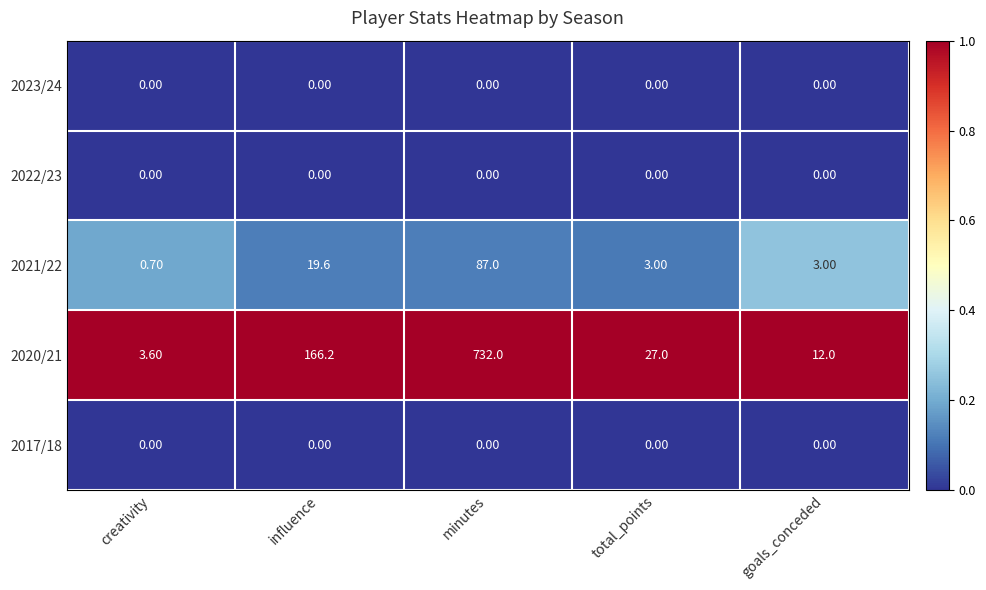

Which label corresponds to the largest value in the chart?

minutes